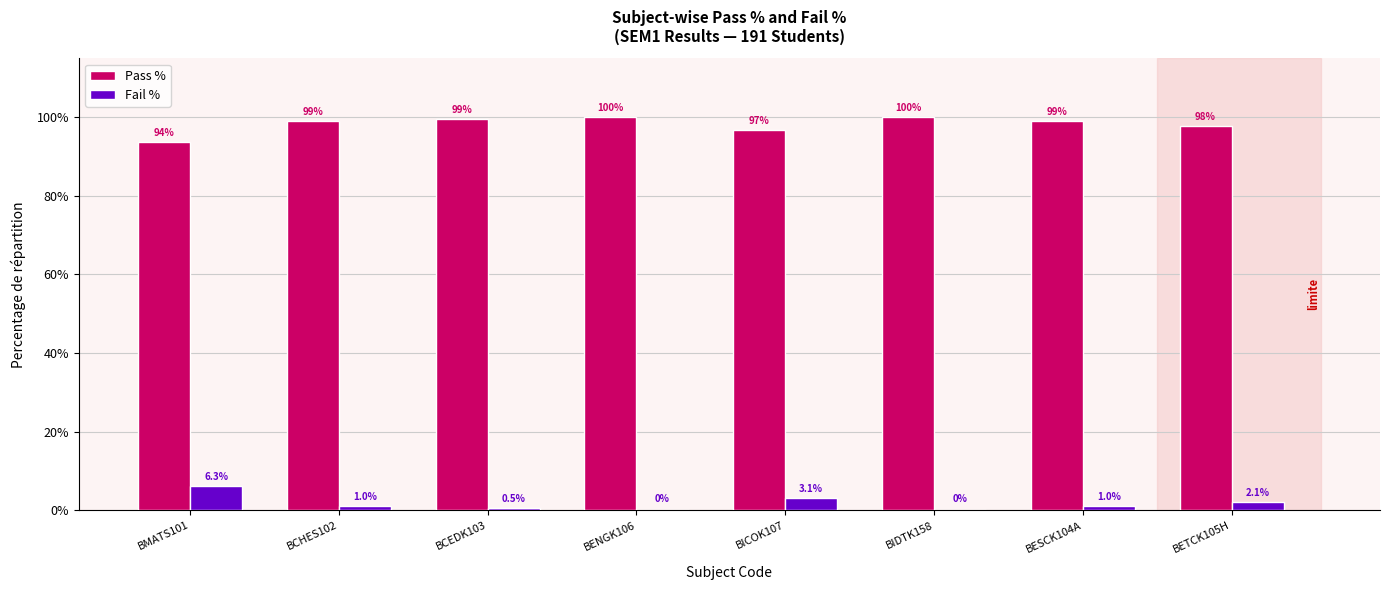

What are all the series names shown in the legend?

Pass %, Fail %